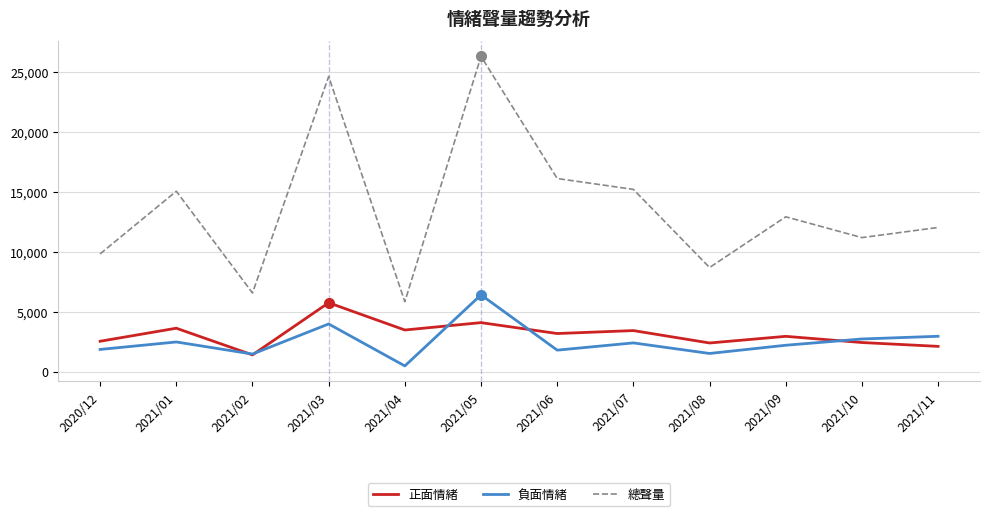

What value does the 正面情緒 series have at 2021/06?

3180